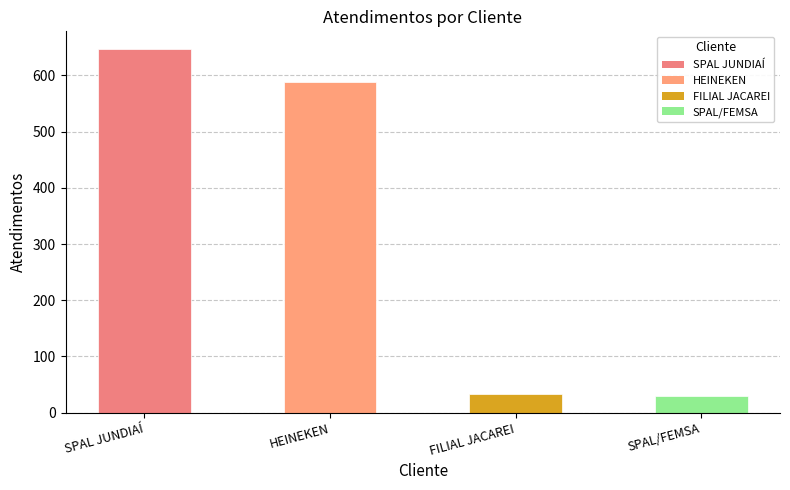

What is the average value?

324